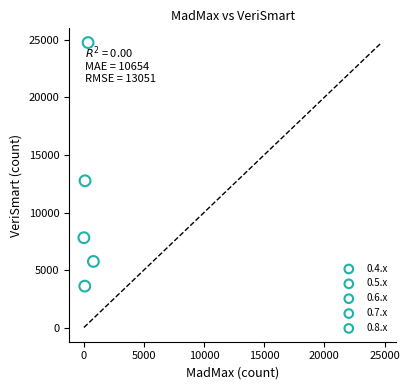

What are all the series names shown in the legend?

0.4.x, 0.5.x, 0.6.x, 0.7.x, 0.8.x